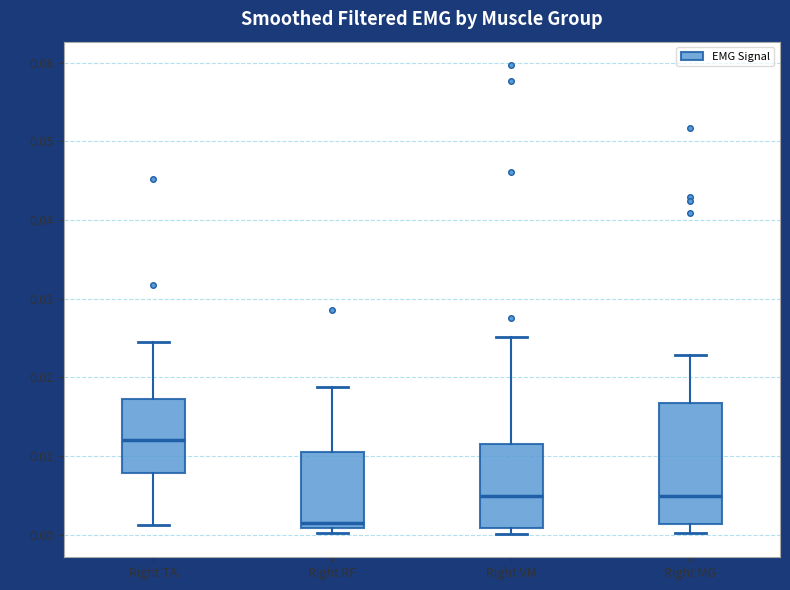

Where does the median line of the box for Right TA sit on the y-axis? The values are not printed on the chart, so give them approximately, as read against the axis.

0.012